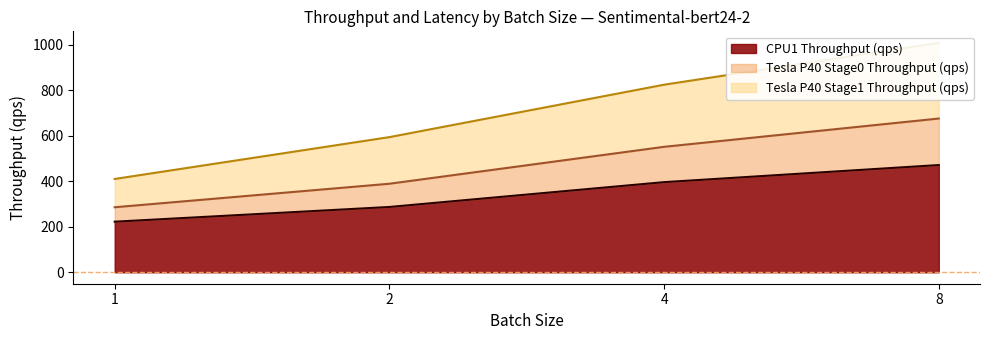

Which category has the lowest value in the Tesla P40 Stage1 Throughput (qps) series?

1